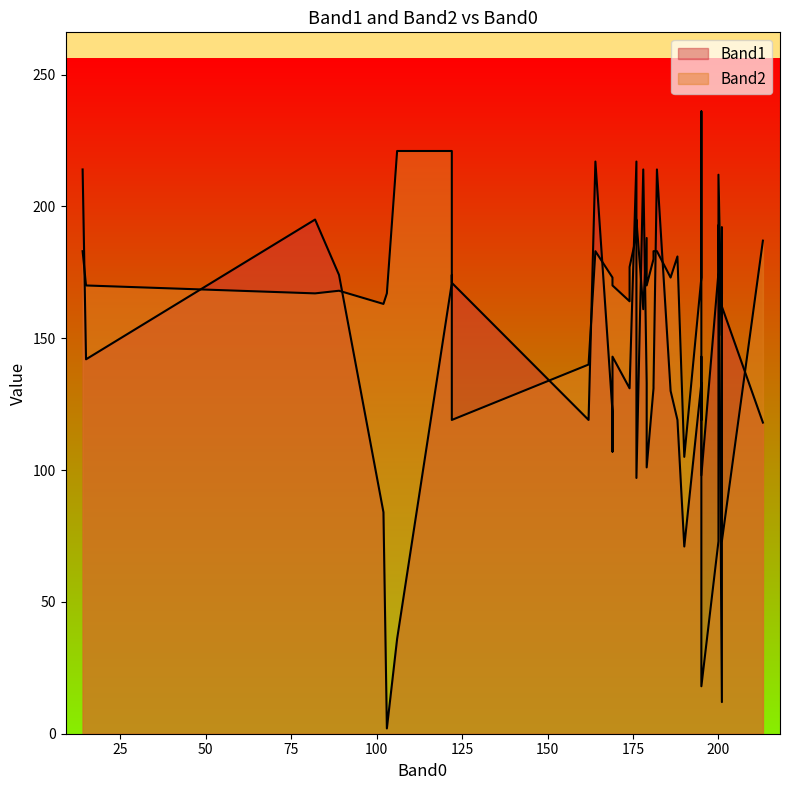

True or false: Band1 has more than 0 interior local peaks.

True